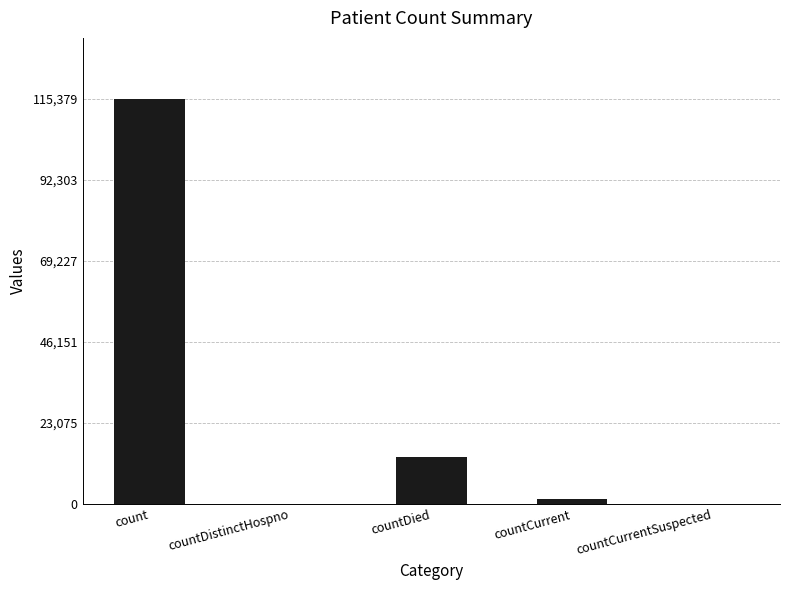

What is the greatest value displayed?

115379